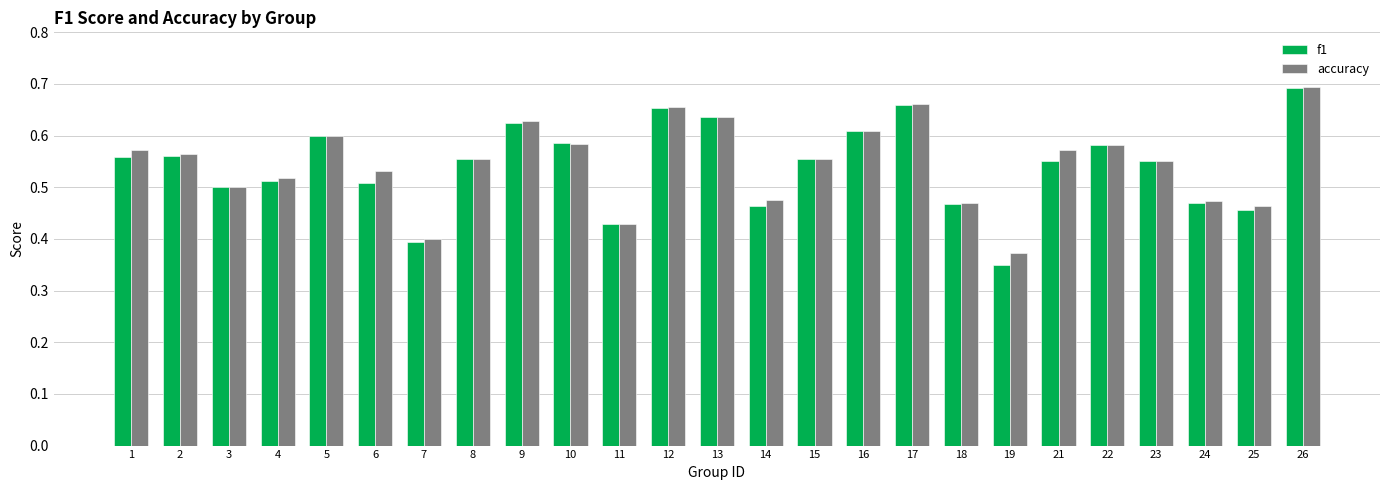

Is it true that accuracy equals 0.8 at 14?

False